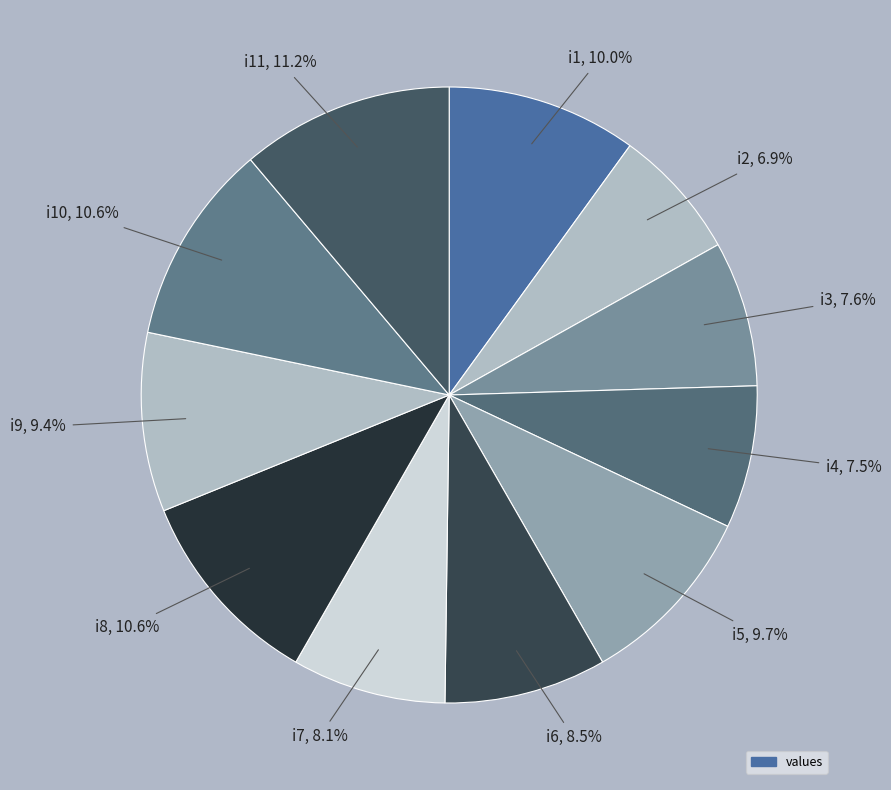

How many segments does this pie chart have?

11